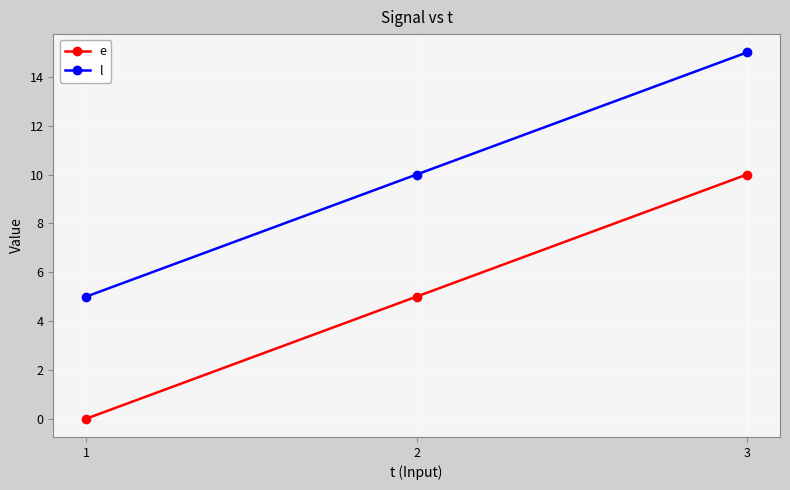

List the labels in order of l value, largest first.

3, 2, 1